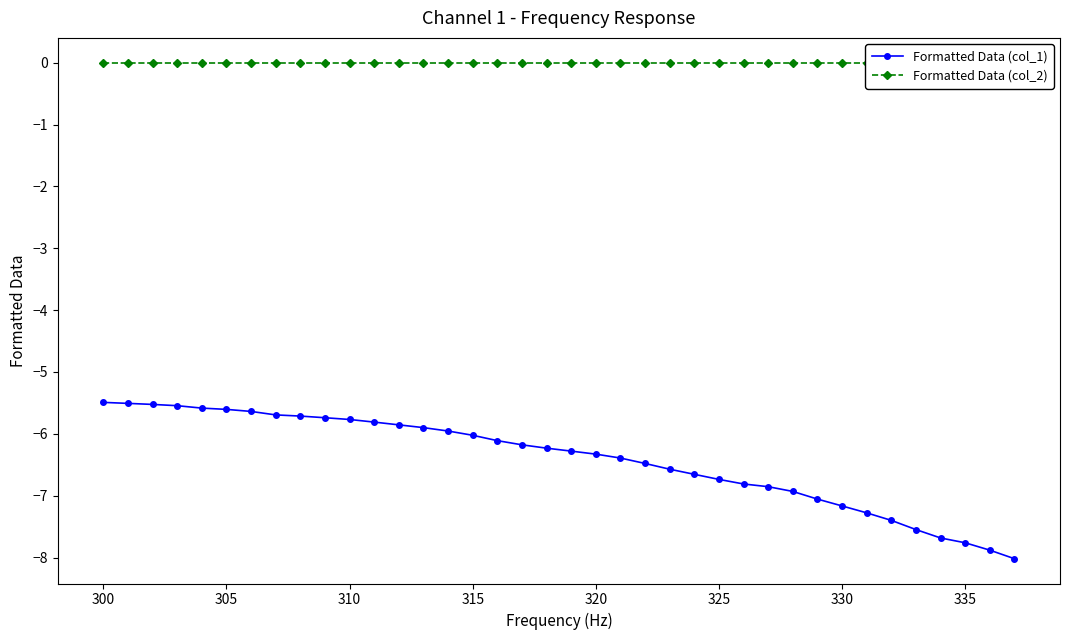

List the series in order of their peak value, highest first.

Formatted Data (col_2), Formatted Data (col_1)